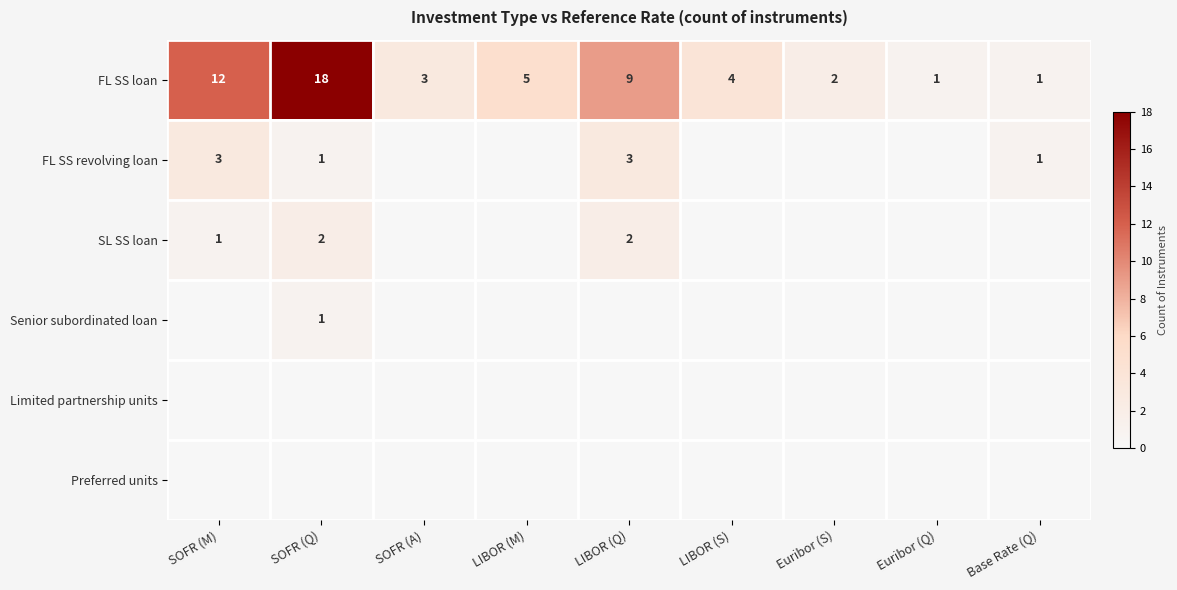

How many distinct data groups are displayed?

6